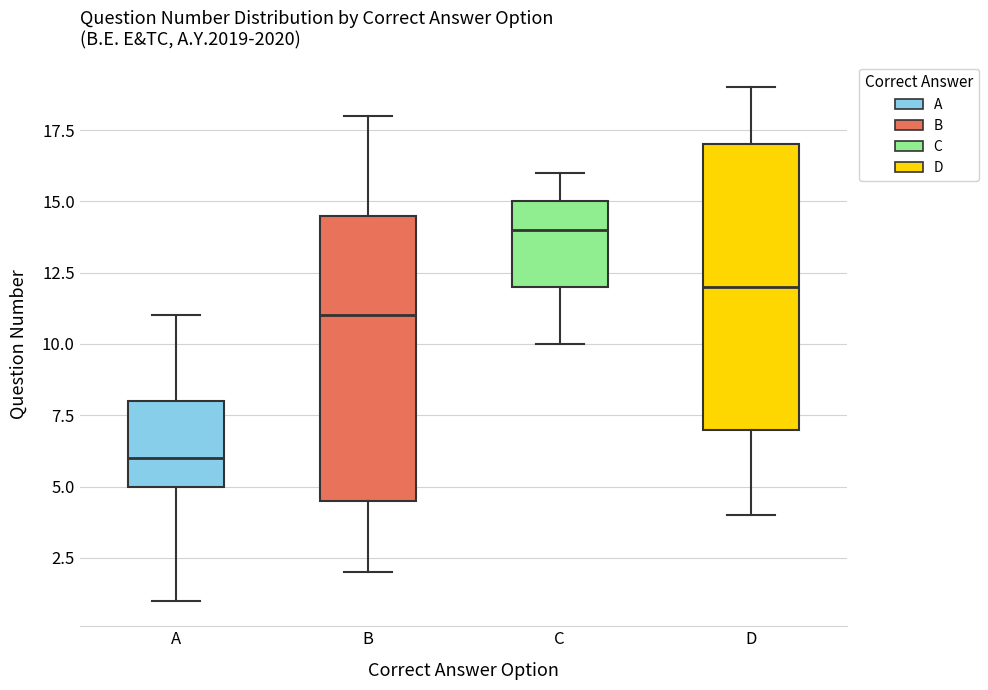

Where is the upper edge of the box for C on the y-axis? The values are not printed on the chart, so give them approximately, as read against the axis.

15.0